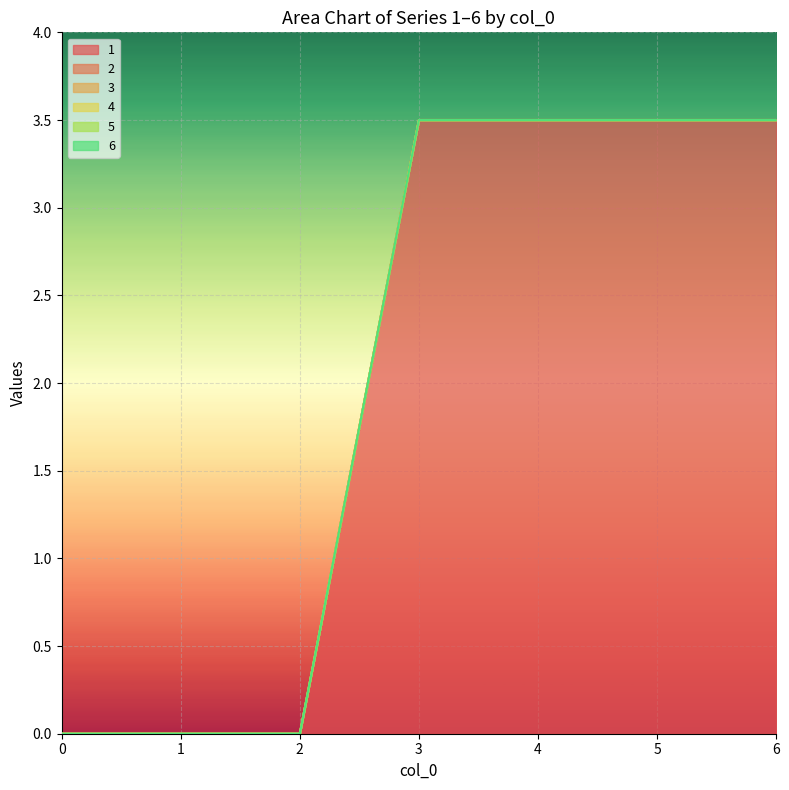

Does the chart display data point markers on the line(s)?

No